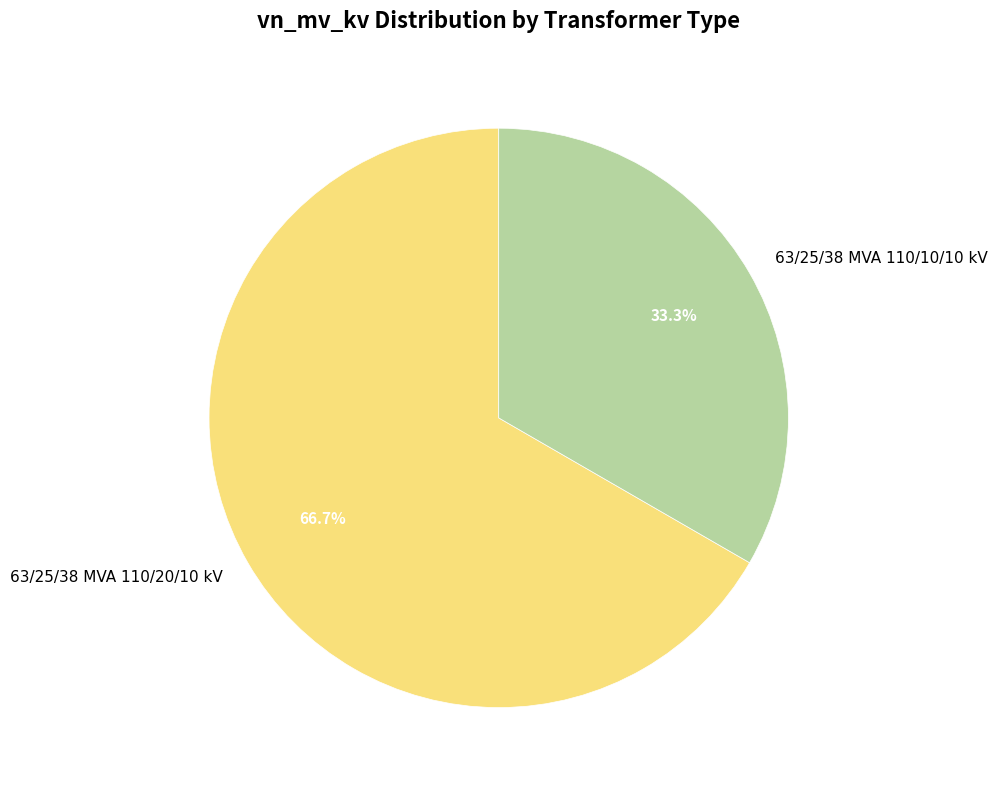

Which category accounts for the majority?

63/25/38 MVA 110/20/10 kV